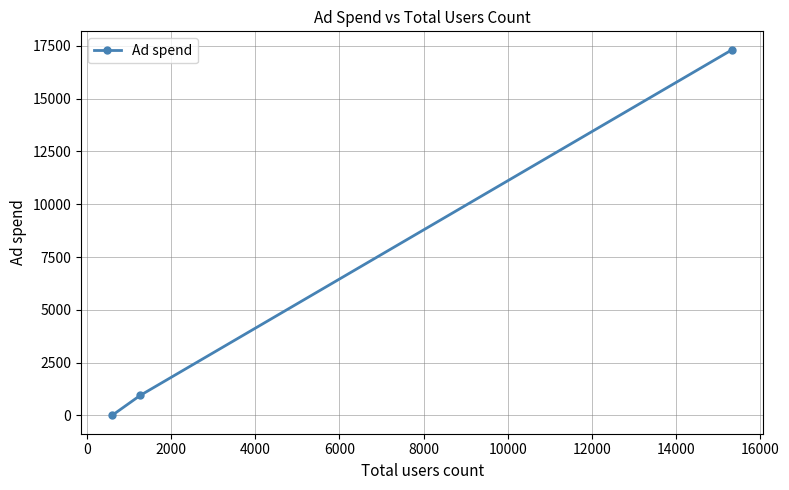

What is the greatest value displayed?

17322.7